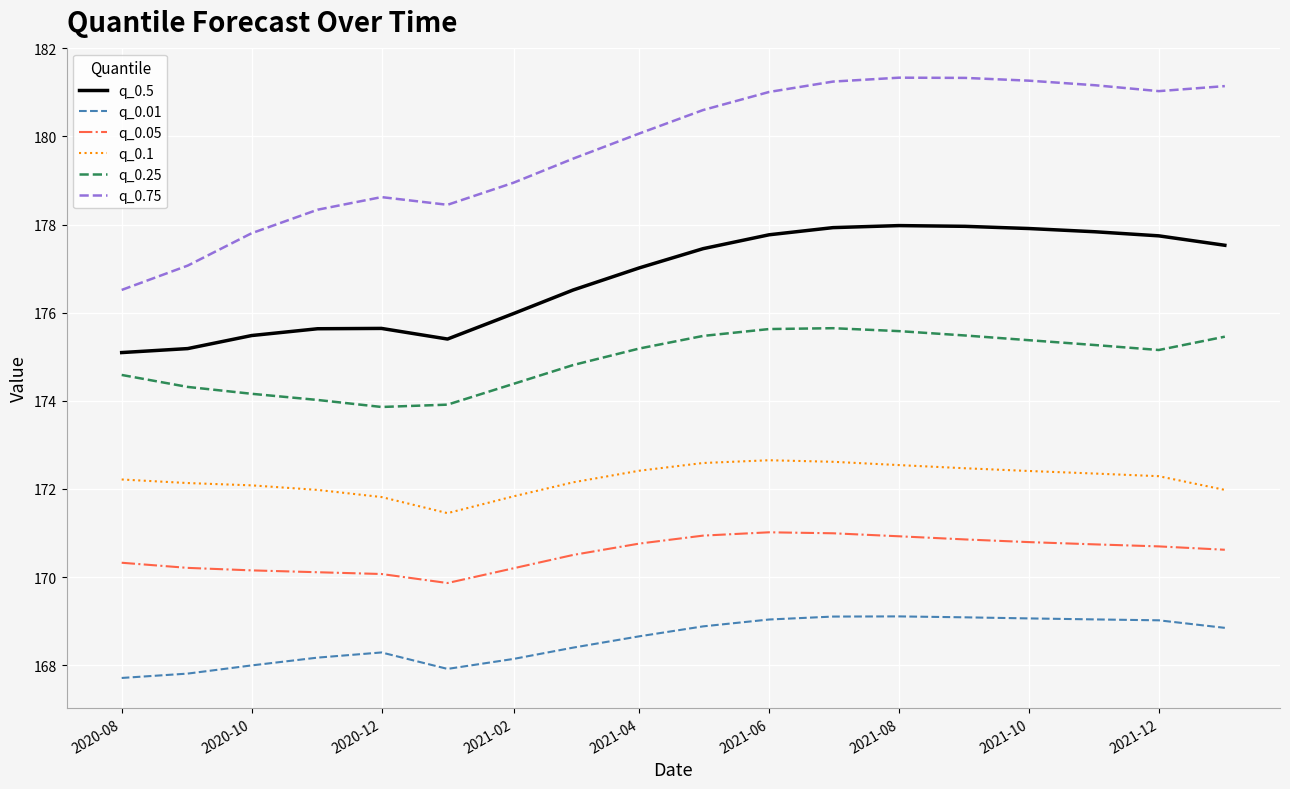

True or false: q_0.01 and q_0.1 intersect in this chart.

False